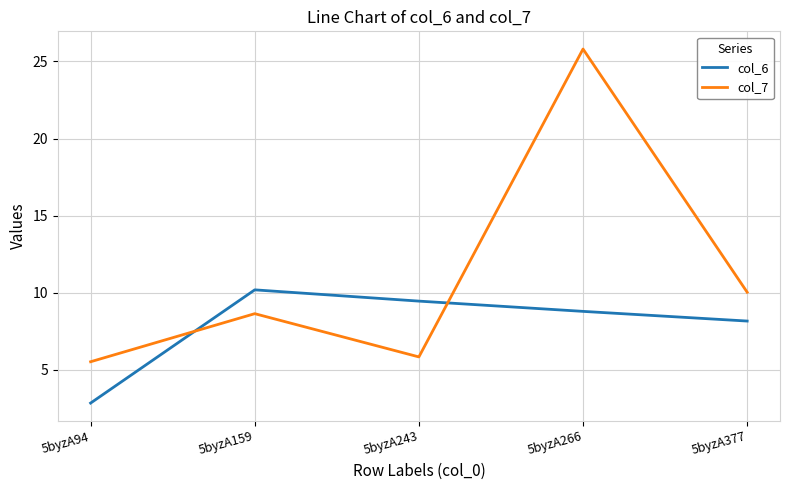

How many lines are shown in the chart?

2